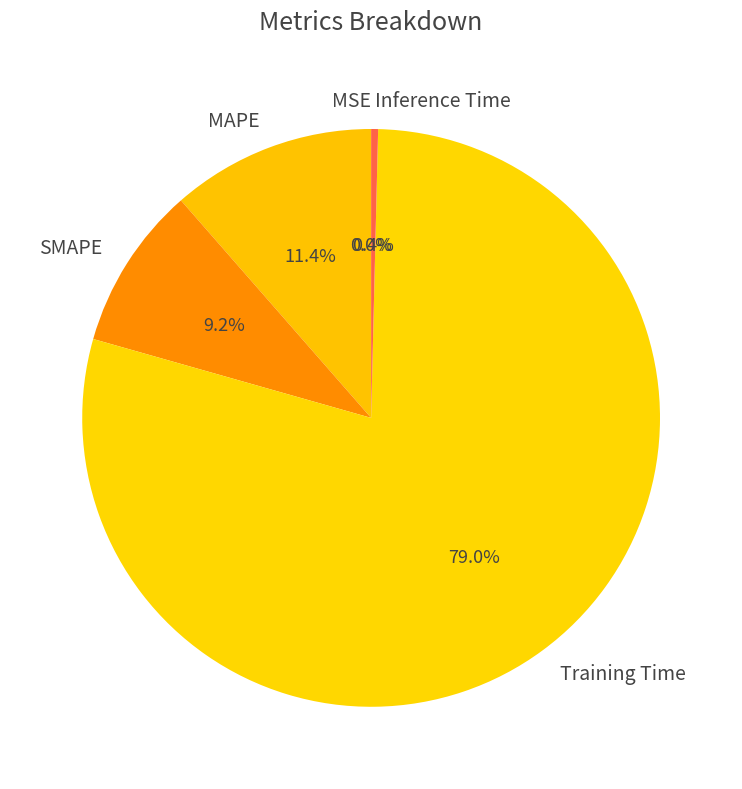

Which slice is the smallest?

MSE